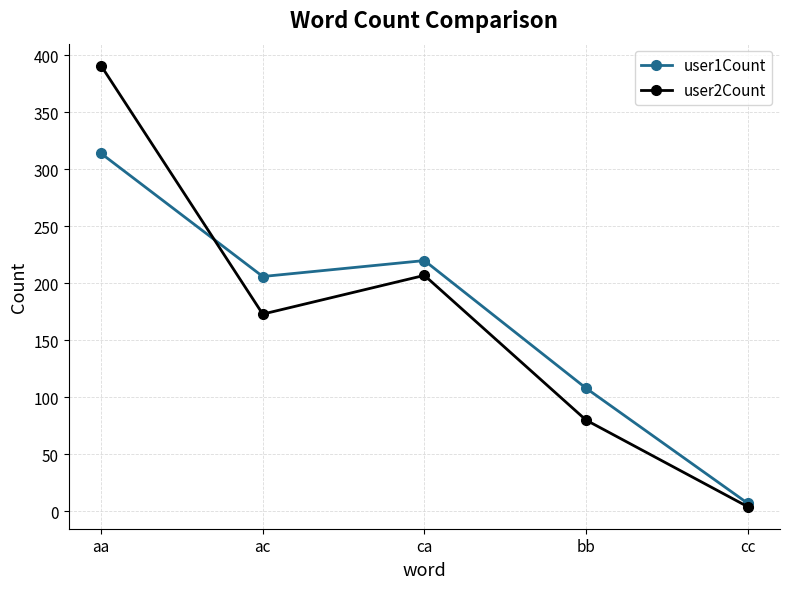

What is the spread (max minus min) of values at bb?

28